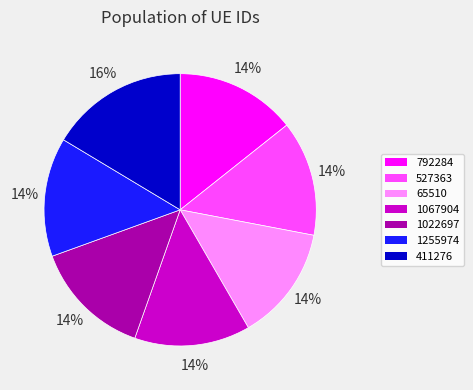

To the nearest percent, what percentage of the pie is 1067904?

14%